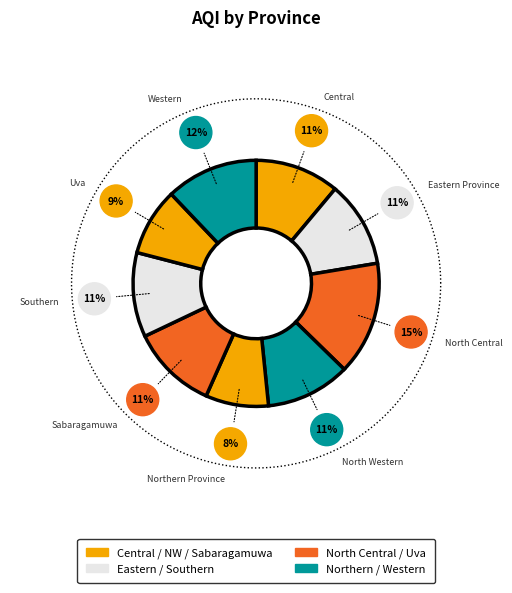

Rank the categories by value from lowest to highest.

Northern Province, Uva, Central, North Western, Southern, Eastern Province, Sabaragamuwa, Western, North Central